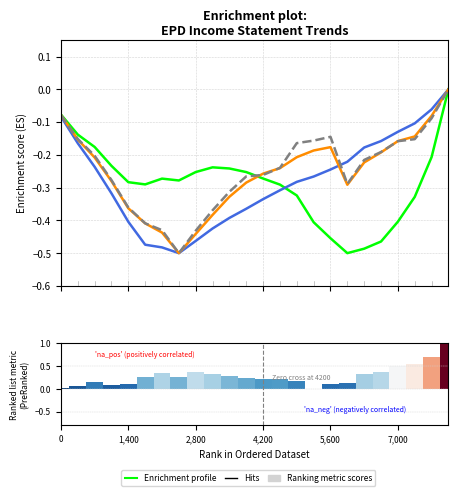

Does the chart contain stacked bars?

No